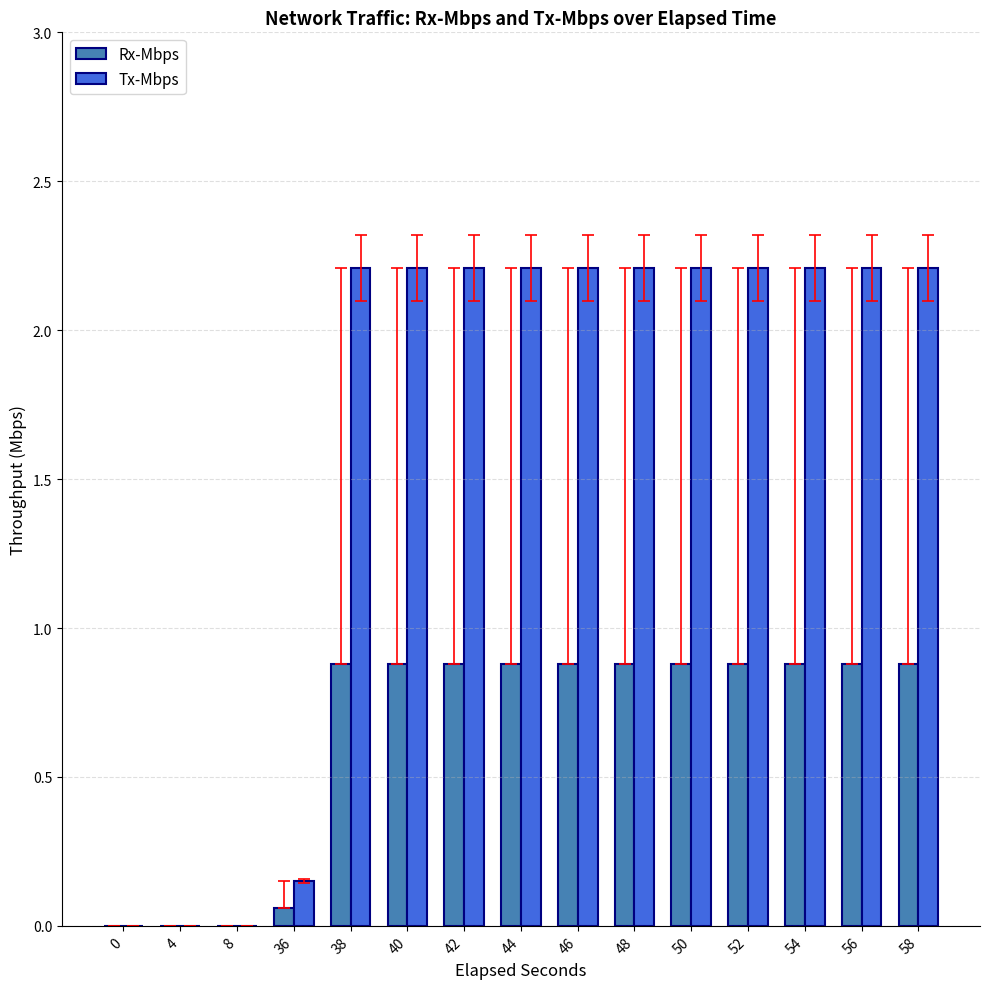

What is the spread (max minus min) of values at 38?

1.3